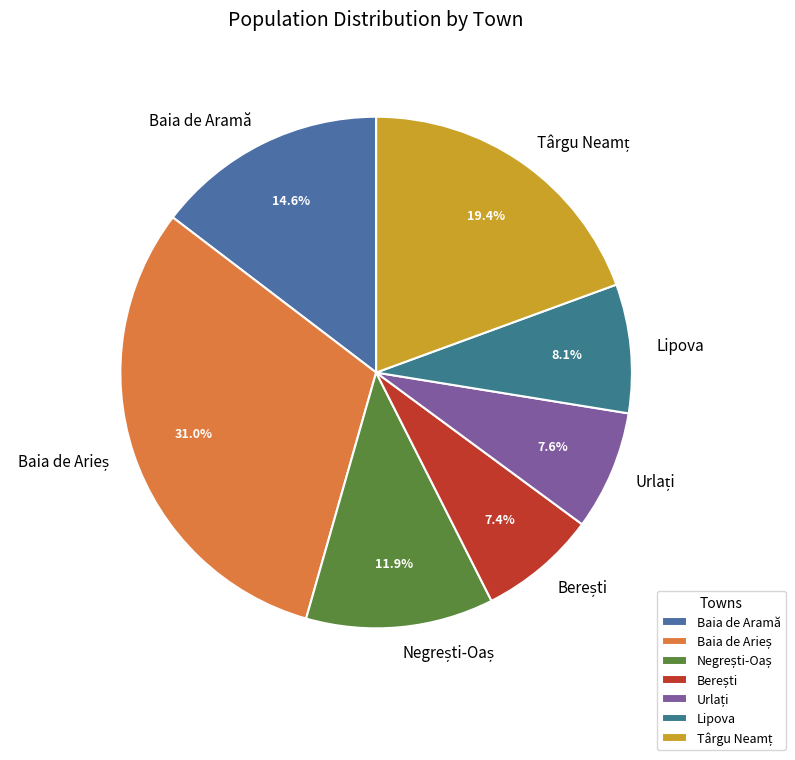

To the nearest percent, what portion does Baia de Aramă represent?

15%